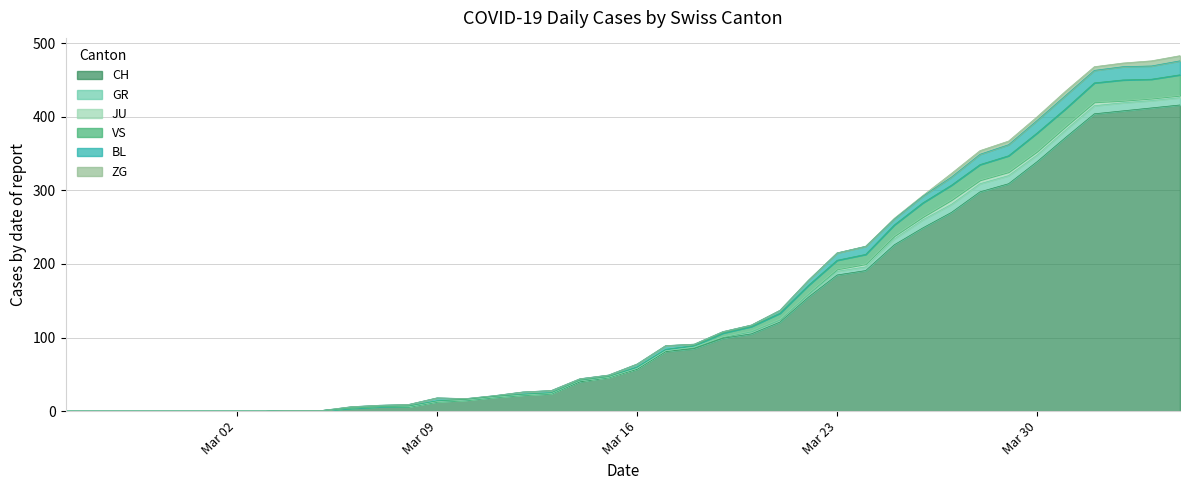

In VS, how many points are higher than both neighbors (excluding endpoints)?

2